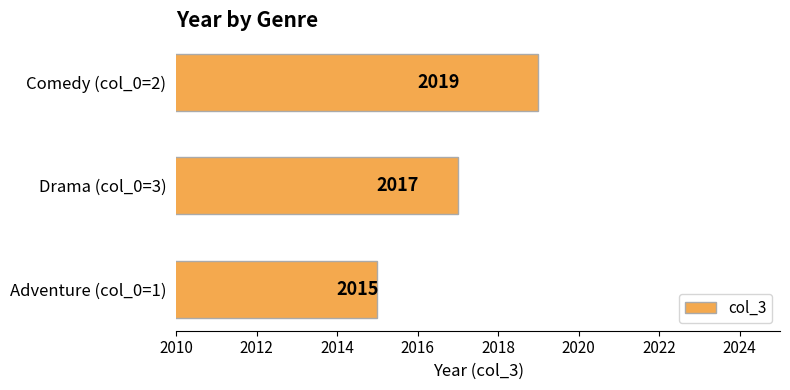

What is the greatest value displayed?

2019